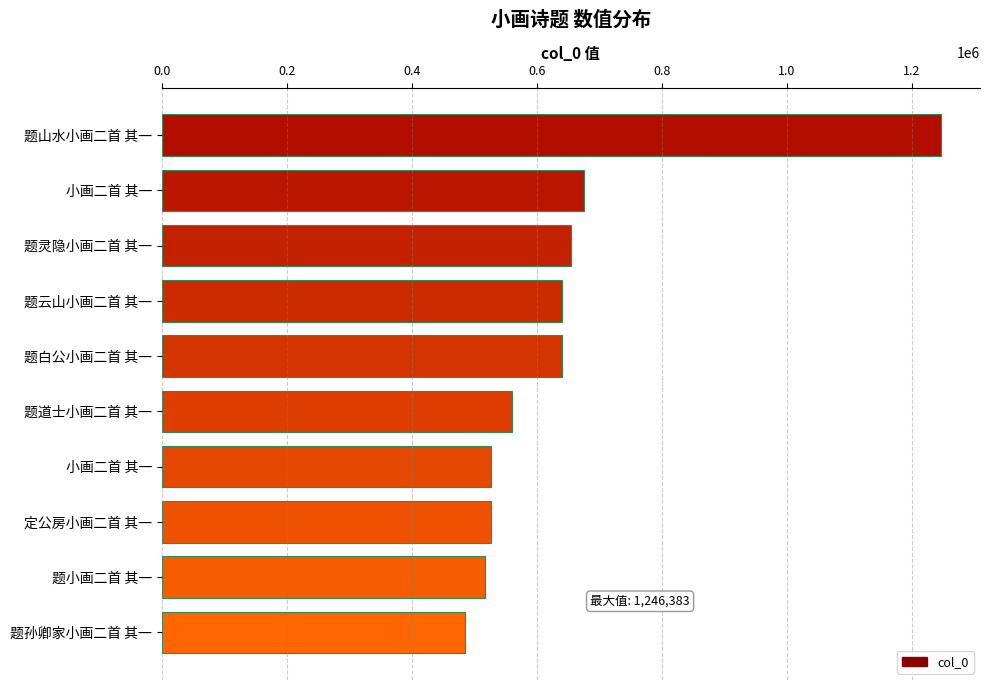

Are the bars horizontal?

Yes